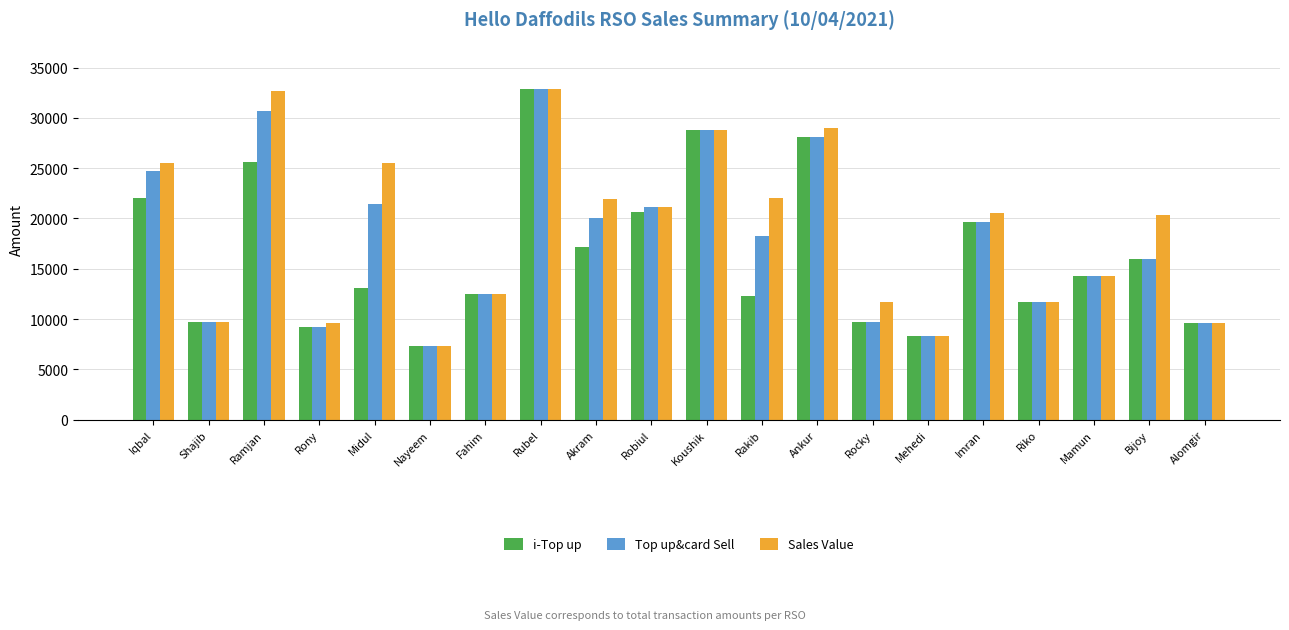

What is the total value across all series at Iqbal?

72204